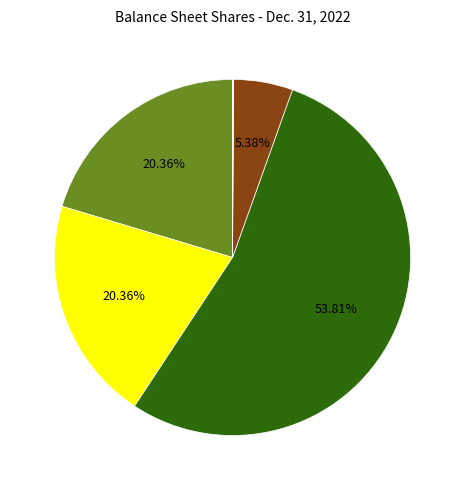

Is there any slice that represents more than half of the pie?

Yes